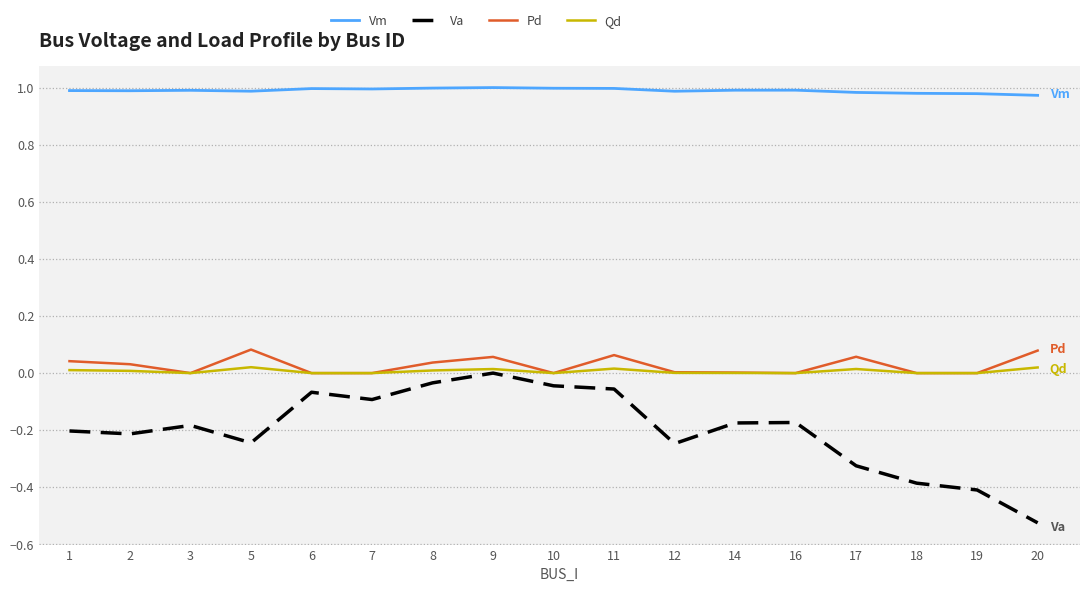

Which series has the largest range (max minus min)?

Va